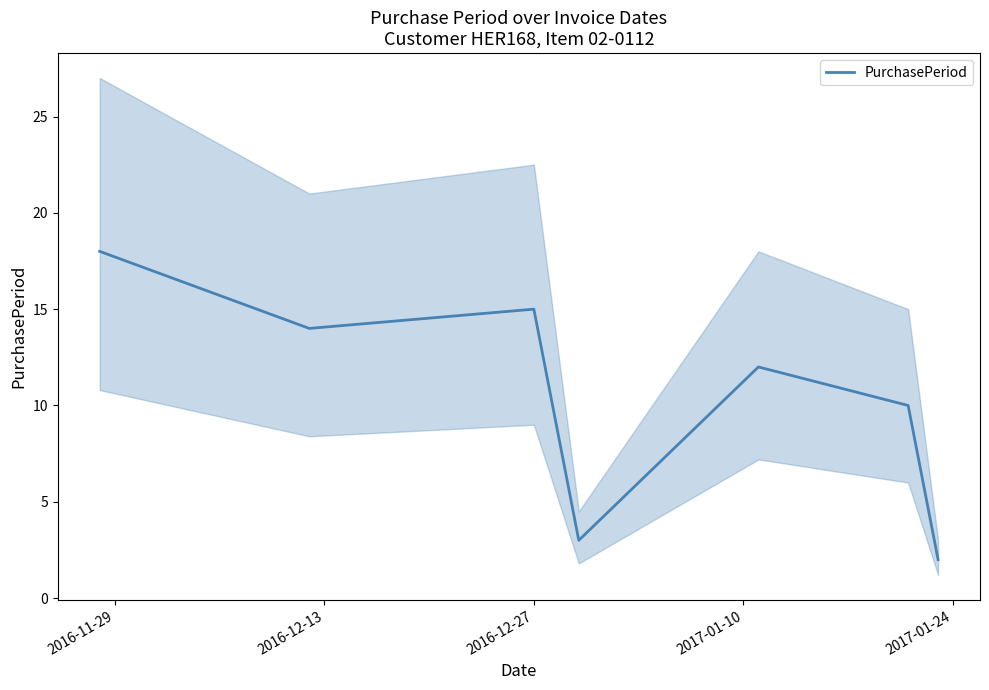

What position from the left is 2016-12-27?

3